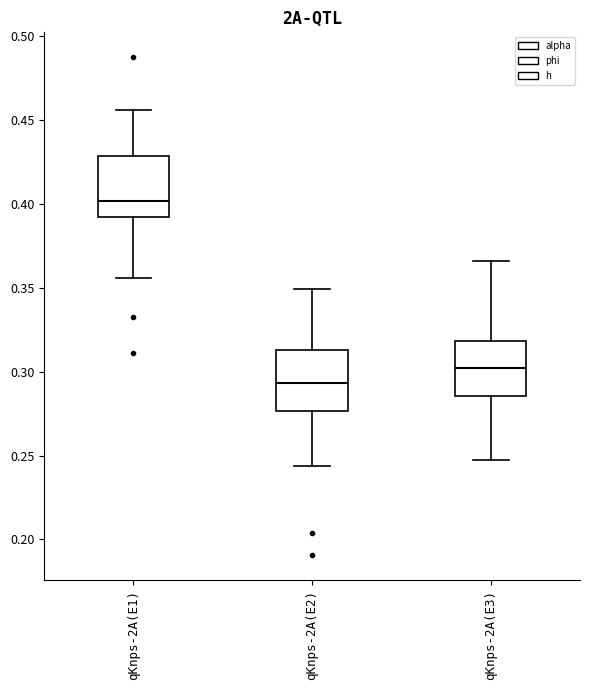

Reading left to right, read every box against the y-axis: the position of its median line, the range the box covers, and the ends of its whiskers. The values are not printed on the chart, so give them approximately, as read against the axis.

qKnps-2A(E1): median 0.400, box 0.390 to 0.430, whiskers 0.355 to 0.455
qKnps-2A(E2): median 0.295, box 0.275 to 0.315, whiskers 0.245 to 0.350
qKnps-2A(E3): median 0.300, box 0.285 to 0.320, whiskers 0.245 to 0.365